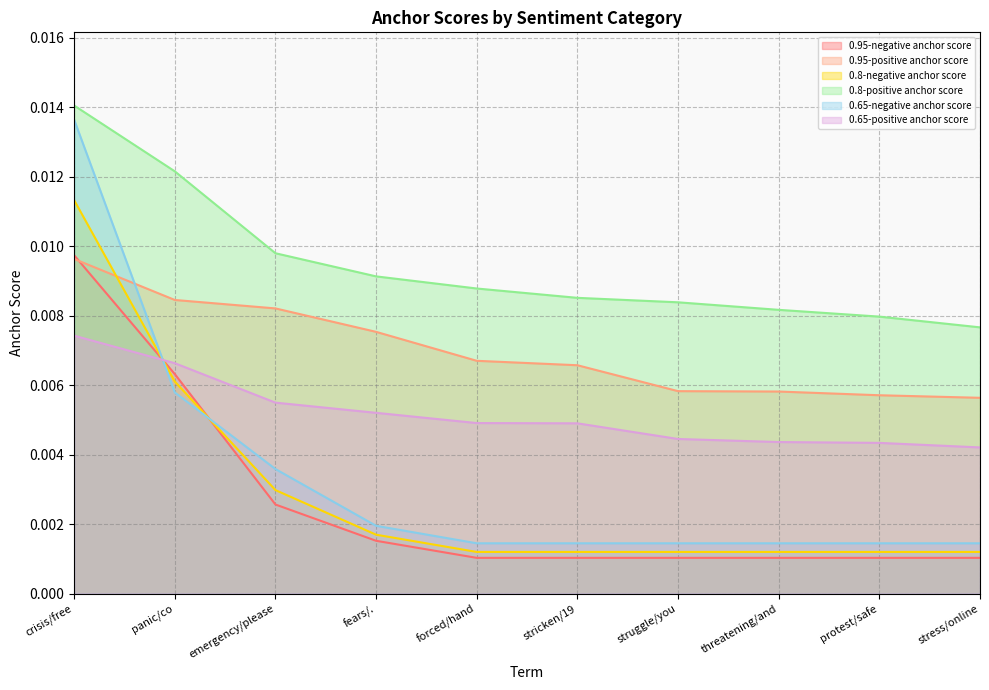

At which category is the sum across all series the highest?

crisis/free